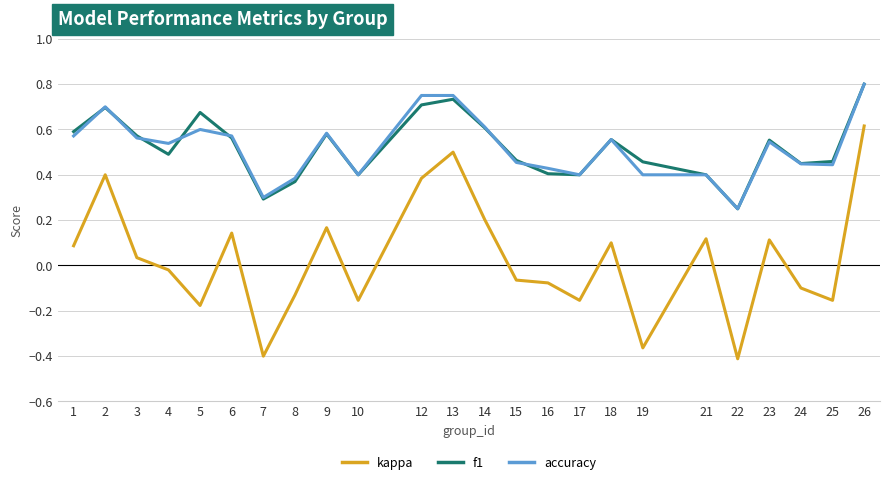

How many positive values does the kappa series have?

12